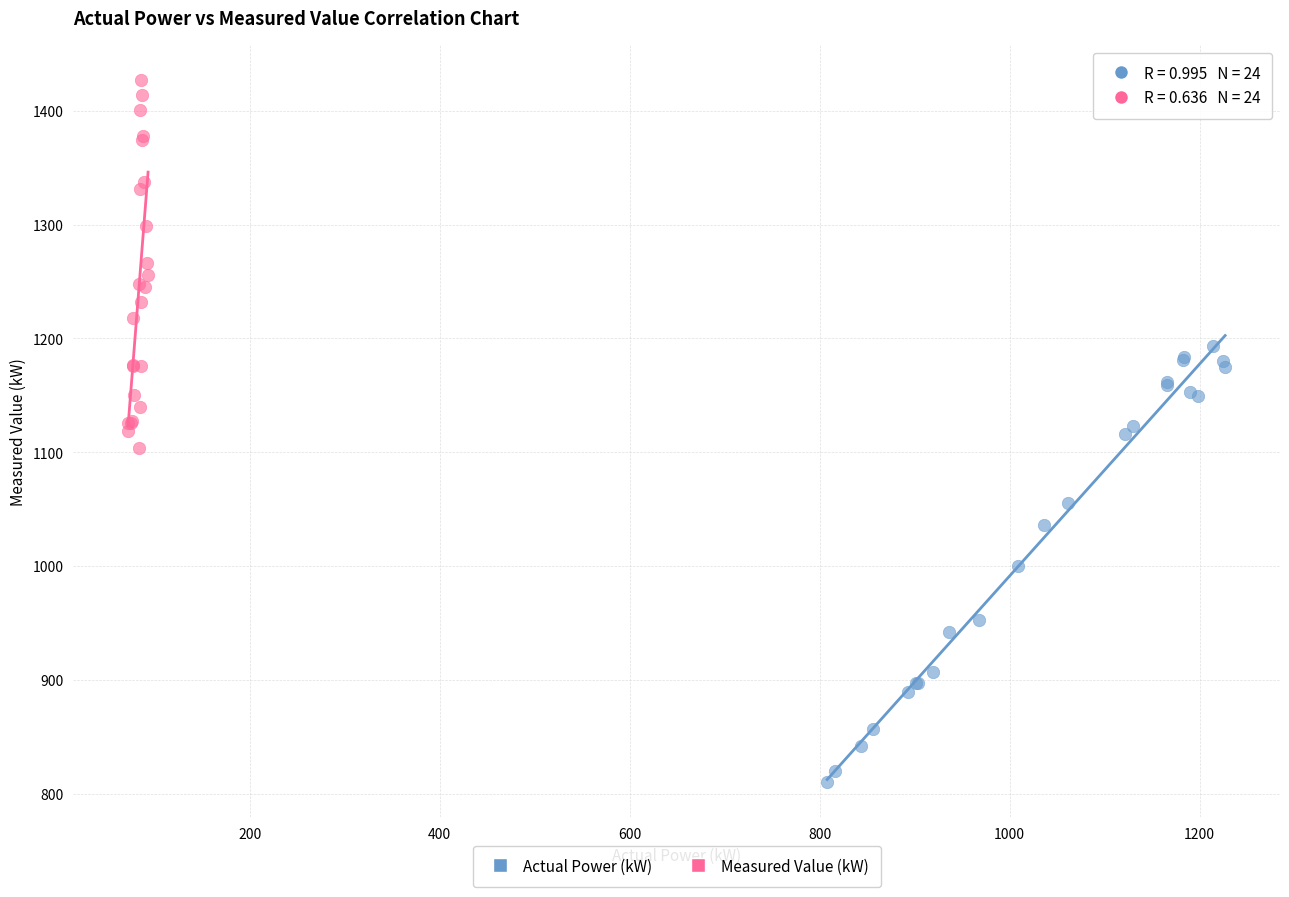

Which series has the widest spread of Y values?

Actual Power (kW)